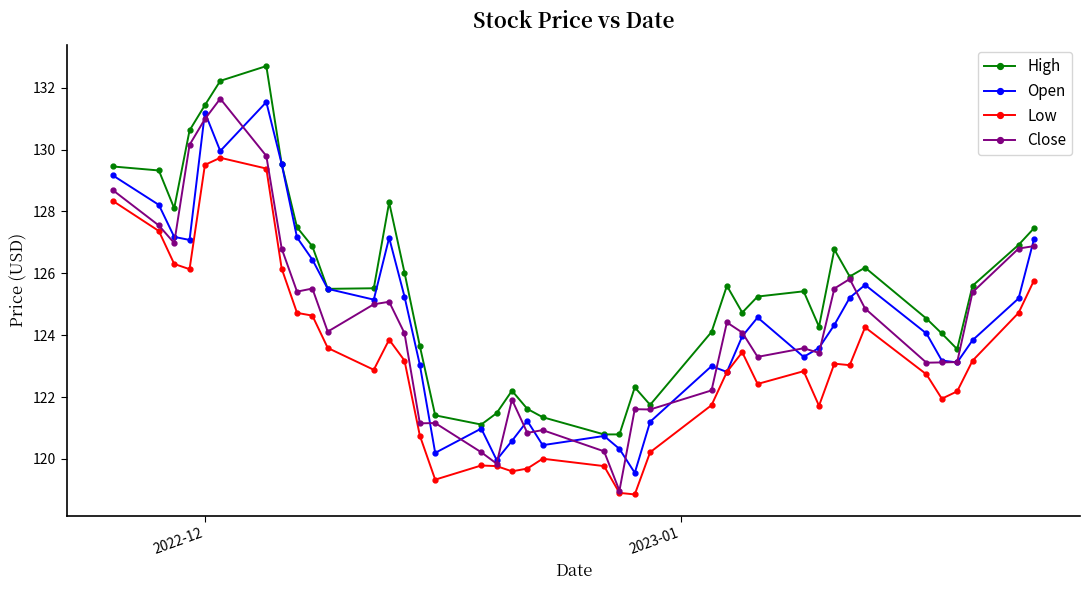

What is the difference between the maximum and minimum values in the Close series?

12.7